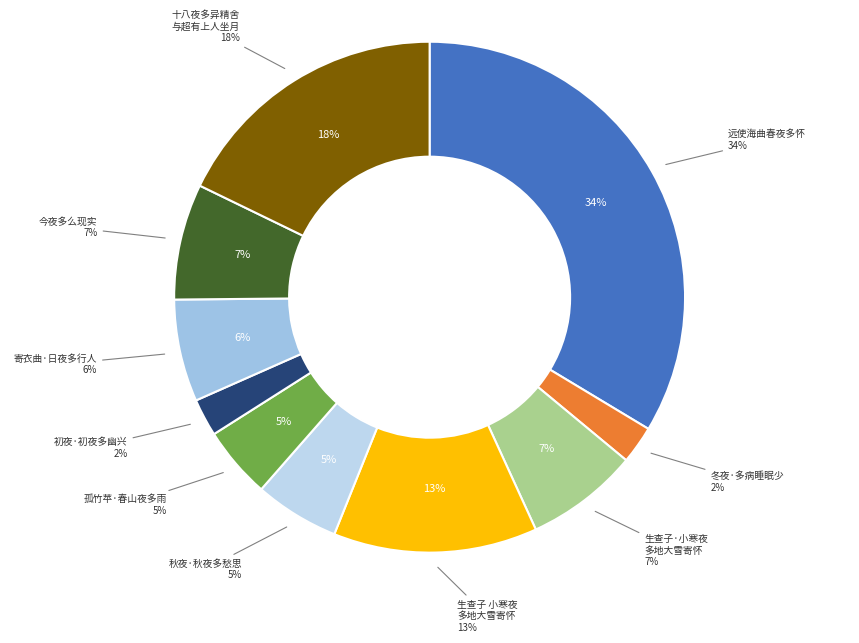

What is the smallest slice in the pie chart?

初夜·初夜多幽兴